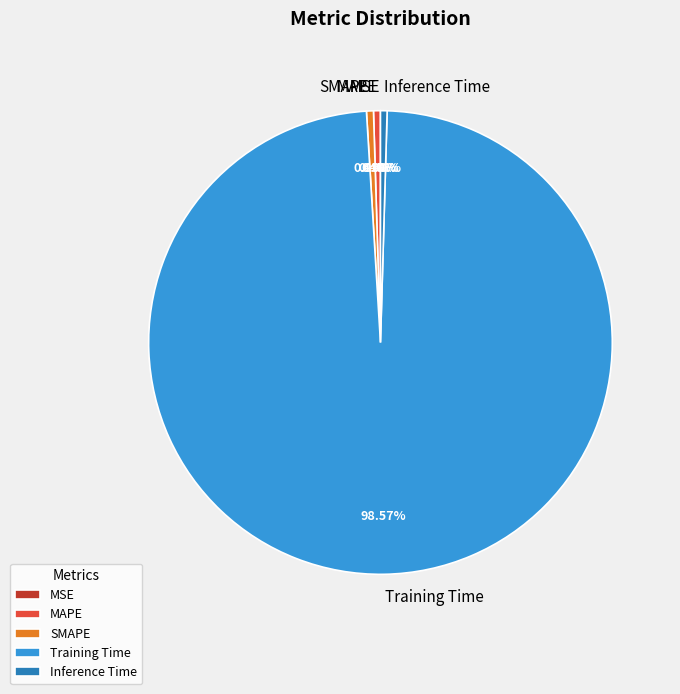

The Inference Time slice represents 12% of the pie. True or false?

False